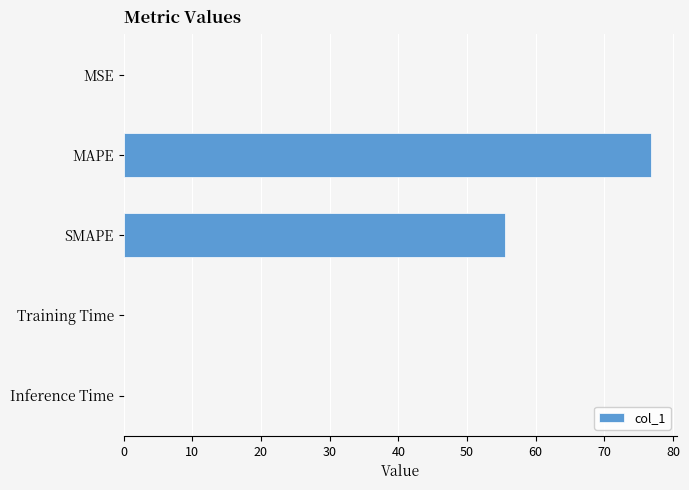

The chart shows a value of 0.0 at MSE. True or false?

True